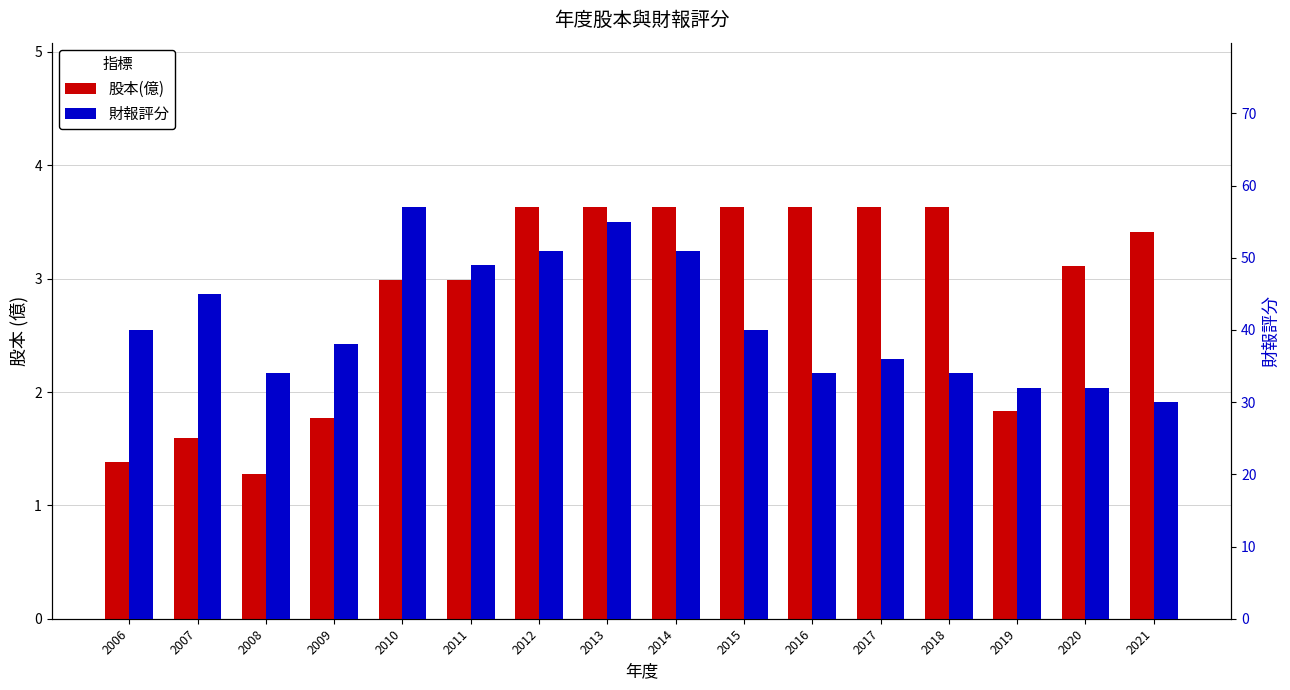

Rank the series at 2012 from highest to lowest value.

財報評分, 股本(億)